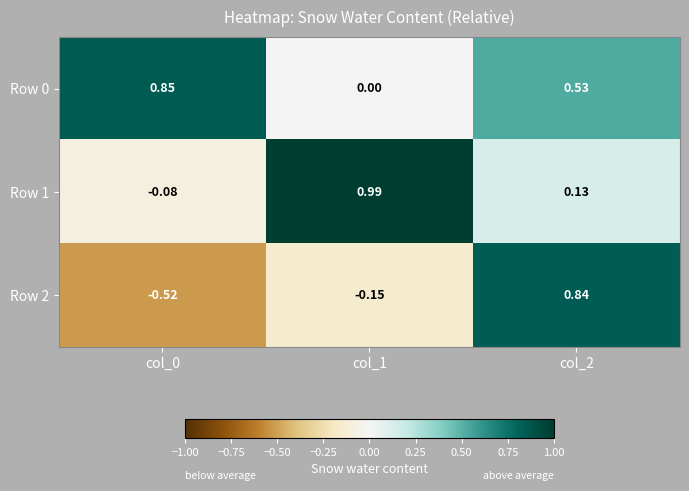

Is the value of Row 0 at col_2 greater than the value of Row 1 at col_1?

No